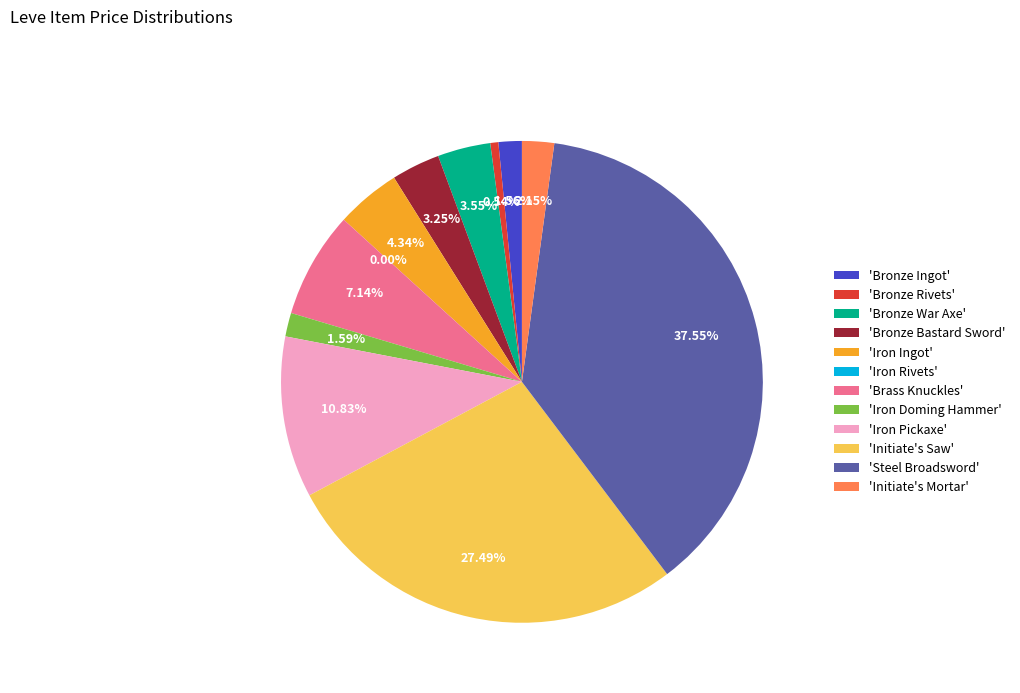

Is there a majority slice in this chart?

No